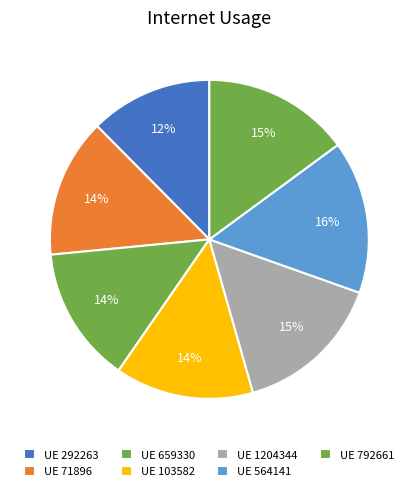

Rank the categories by value from highest to lowest.

564141, 1204344, 792661, 71896, 103582, 659330, 292263